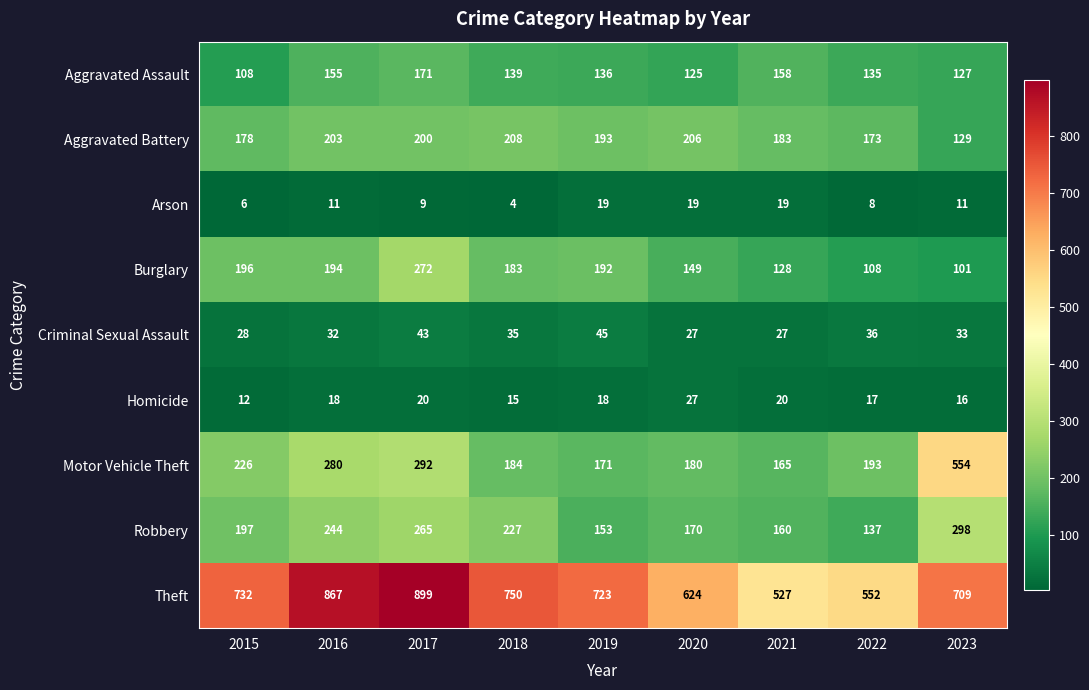

What is the total value across all series at 2023?

1978